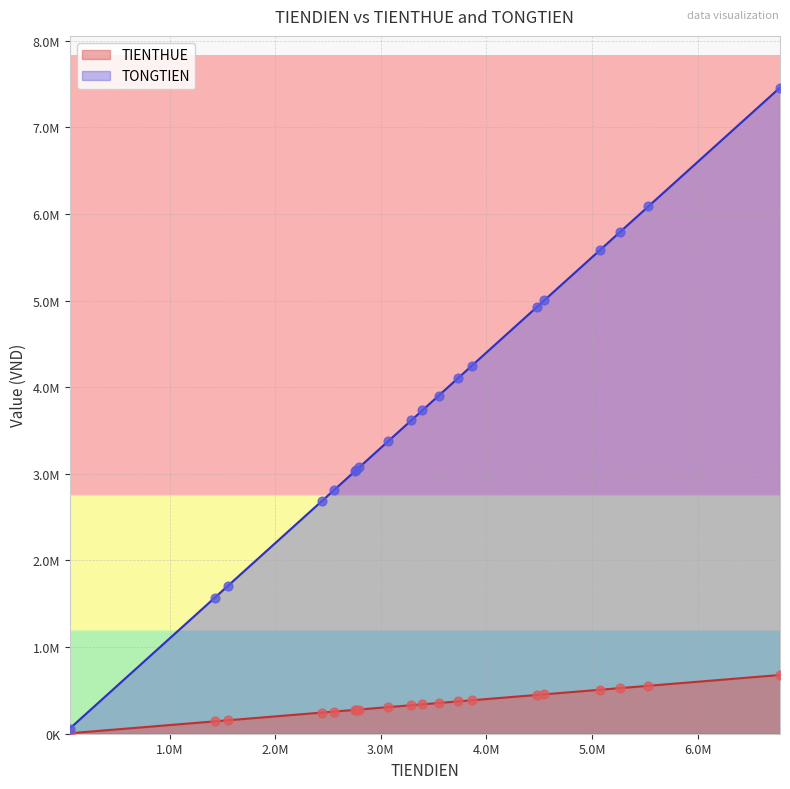

Is the value of TIENTHUE at 1554925 greater than the value of TONGTIEN at 3393529?

No